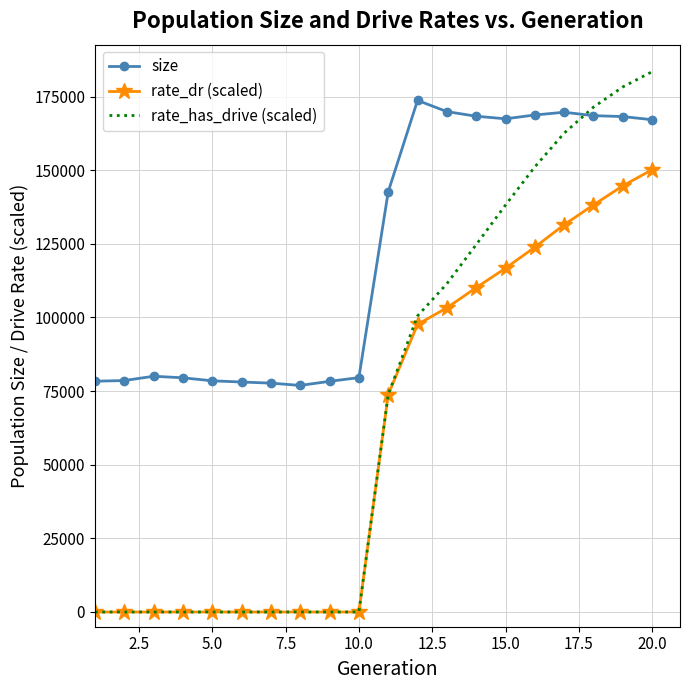

How many intersections are there between rate_has_drive (scaled) and size?

1